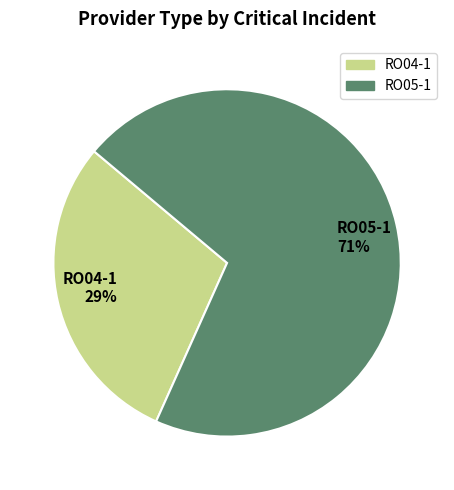

Rank the categories by value from highest to lowest.

RO05-1, RO04-1